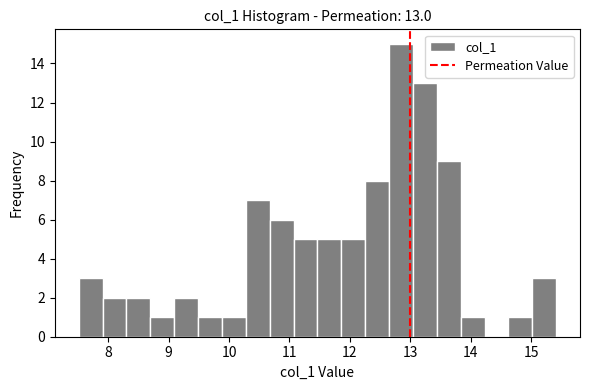

Read against the x-axis, roughly where is the centre of the tallest bar?

12.8